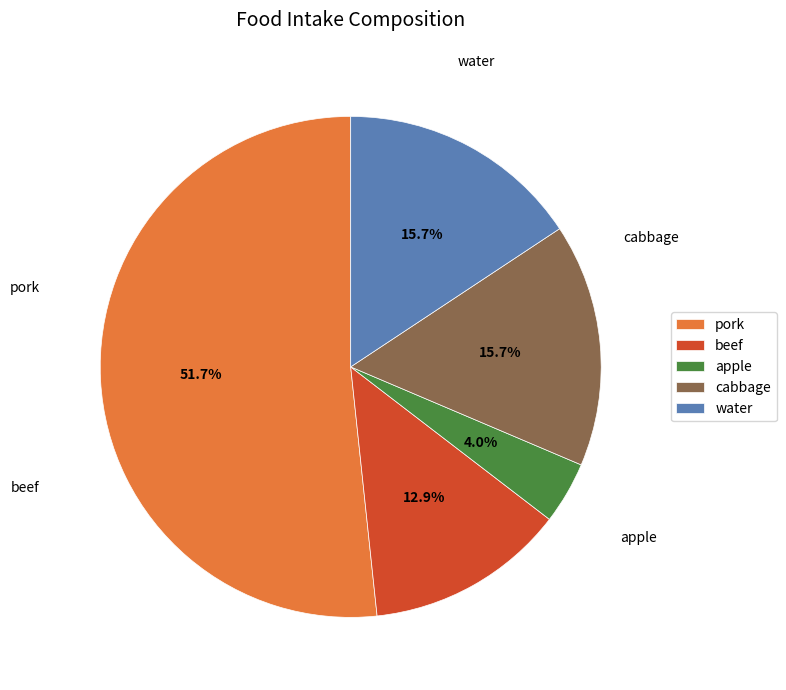

What percentage is the apple slice, to the nearest percent?

4%